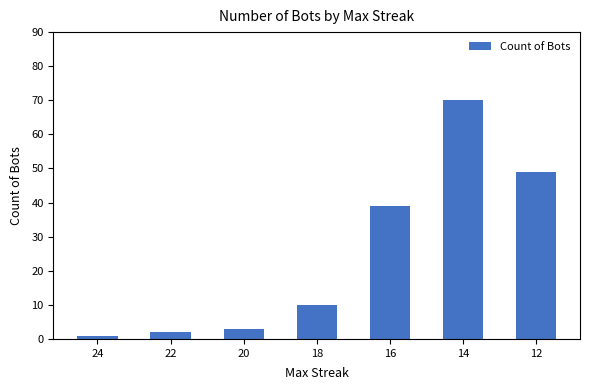

Which label corresponds to the smallest value in the chart?

24